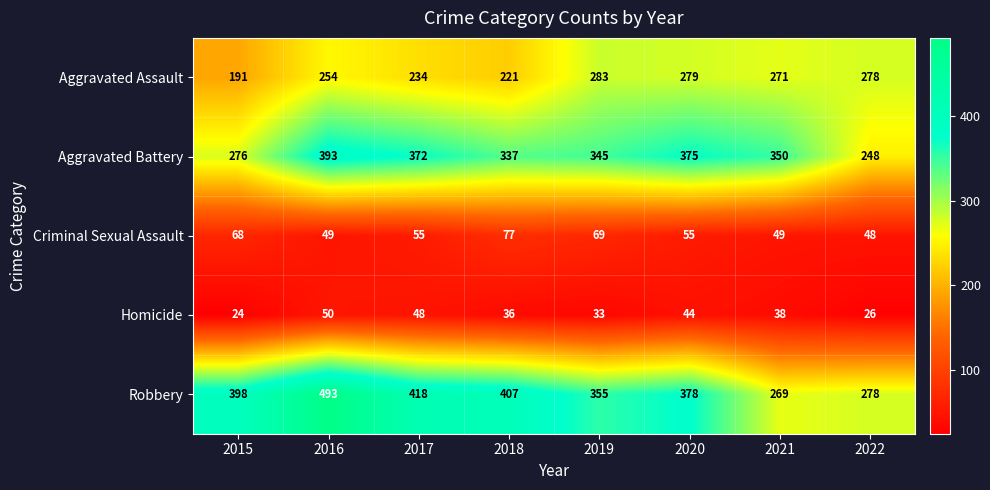

Which series has the widest spread of values?

Robbery